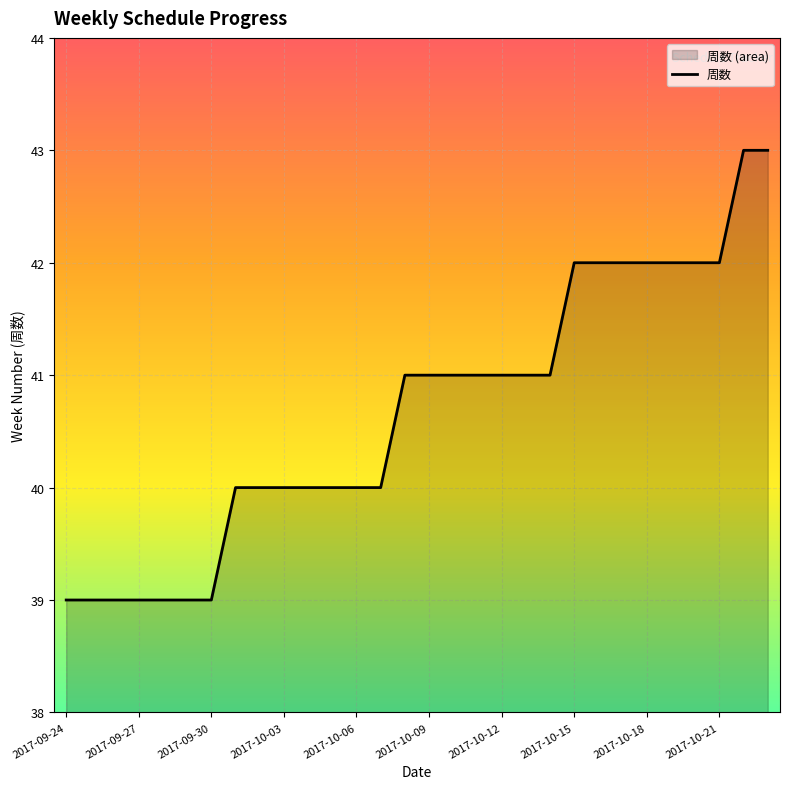

Does the chart display data point markers on the line(s)?

No